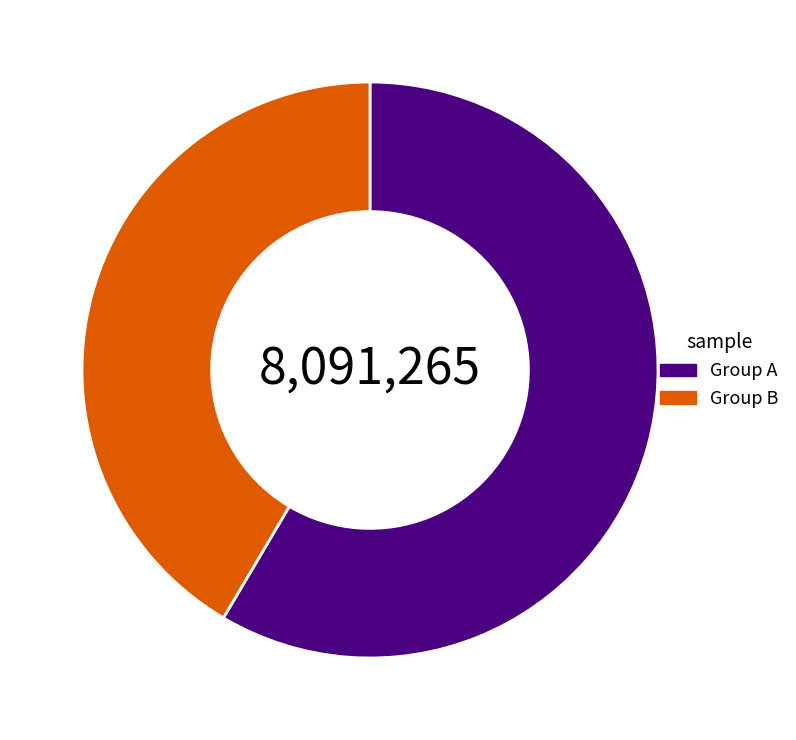

True or false: Group B accounts for 48% of the total.

False